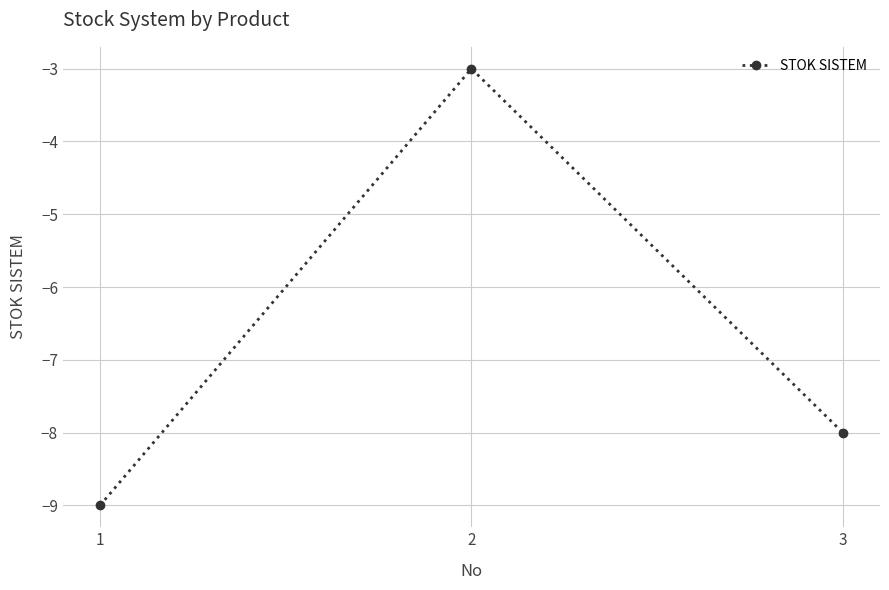

Is it true that the value at 1 is -2?

False